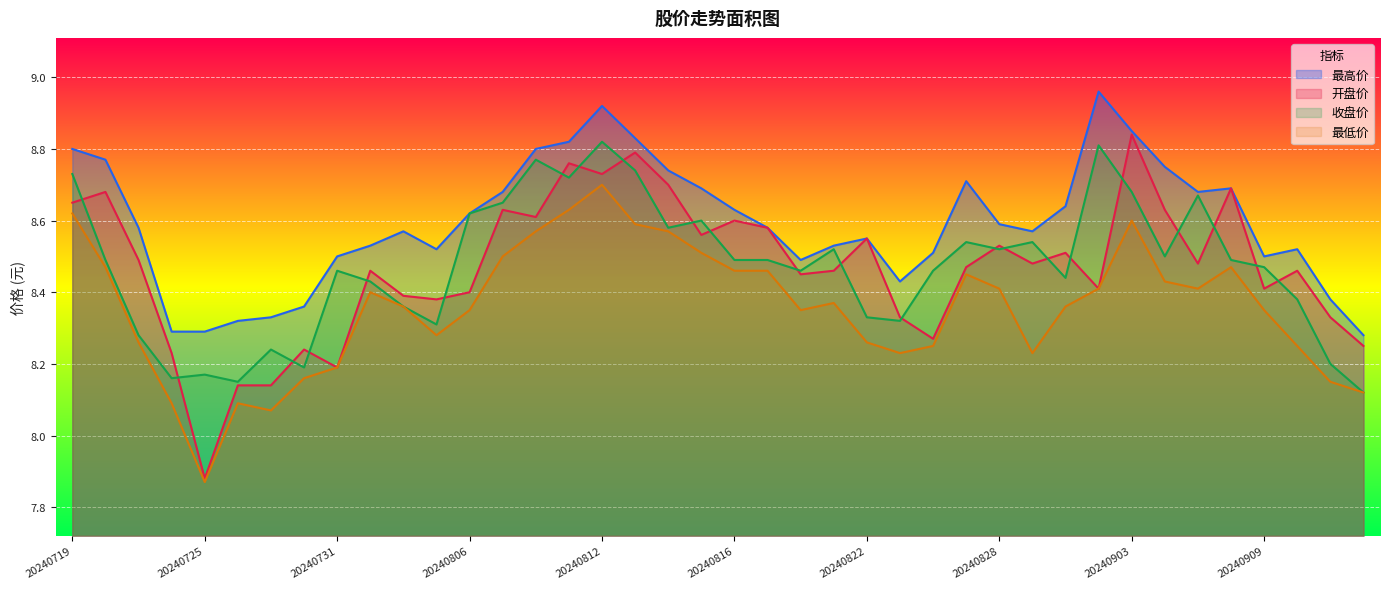

How many interior local valleys does the 开盘价 series have?

12